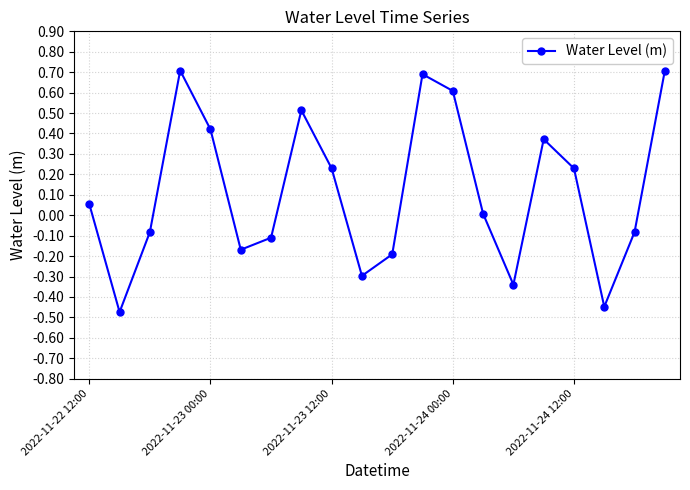

What is the greatest value displayed?

0.7